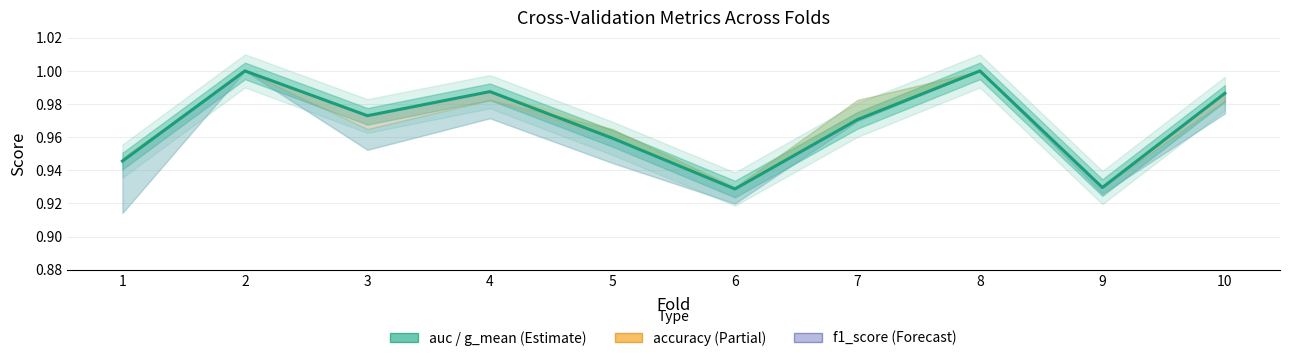

True or false: the data has more than 2 interior local peaks.

True